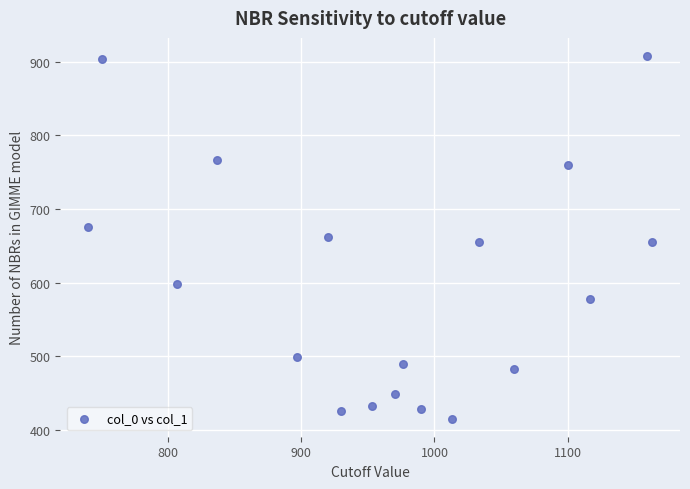

What is the range of X values (max minus min)?

423.3